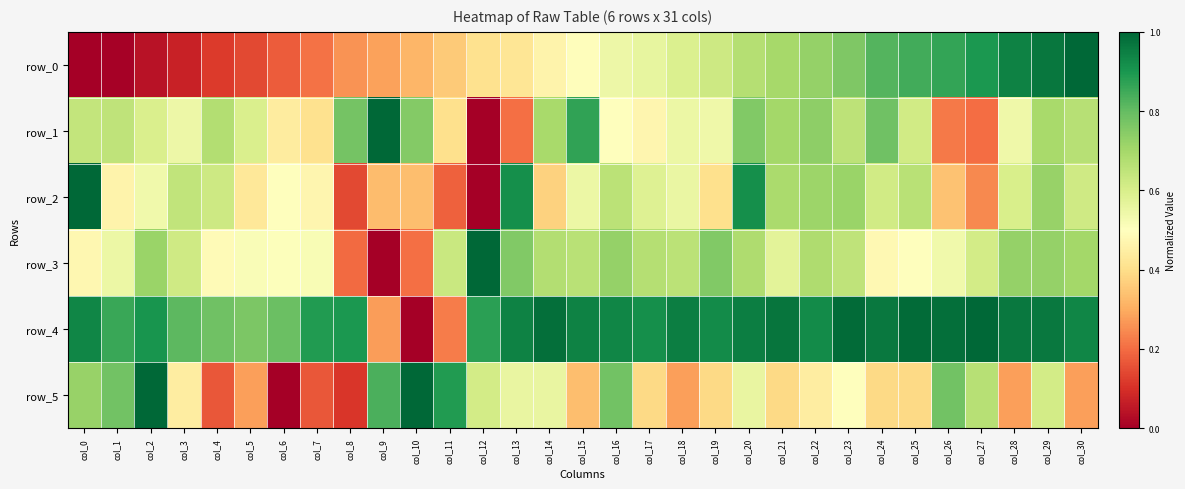

What is the spread (max minus min) of values at col_17?

0.5